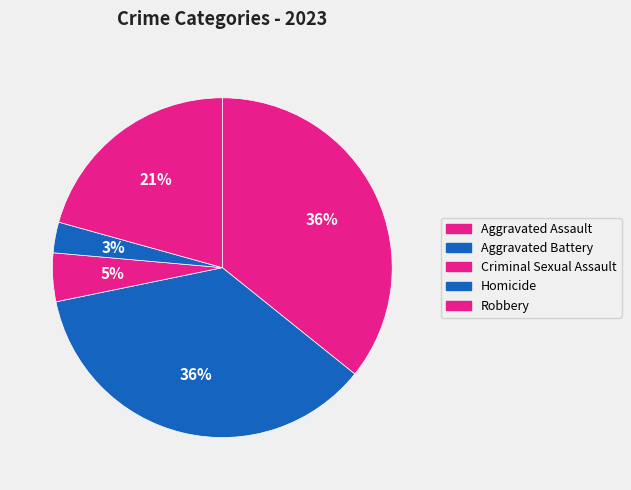

Which slice is the largest?

Aggravated Battery